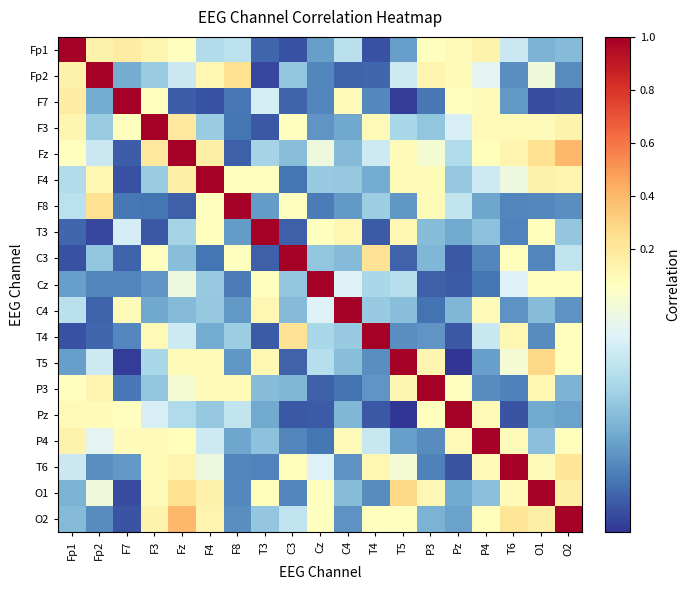

Reading left to right, what are all the values shown in this chart?

Fp1: Fp1=1.0	Fp2=0.1	F7=0.2	F3=0.1	Fz=0.1	F4=0.0	F8=0.0	T3=0.0	C3=0.0	Cz=0.0	C4=0.0	T4=0.0	T5=0.0	P3=0.1	Pz=0.1	P4=0.1	T6=0.1	O1=0.0	O2=0.0
Fp2: Fp1=0.1	Fp2=1.0	F7=0.0	F3=0.0	Fz=0.1	F4=0.1	F8=0.2	T3=0.0	C3=0.0	Cz=0.0	C4=0.0	T4=0.0	T5=0.1	P3=0.1	Pz=0.1	P4=0.1	T6=0.0	O1=0.1	O2=0.0
F7: Fp1=0.2	Fp2=0.0	F7=1.0	F3=0.1	Fz=0.0	F4=0.0	F8=0.0	T3=0.1	C3=0.0	Cz=0.0	C4=0.1	T4=0.0	T5=0.0	P3=0.0	Pz=0.1	P4=0.1	T6=0.0	O1=0.0	O2=0.0
F3: Fp1=0.1	Fp2=0.0	F7=0.1	F3=1.0	Fz=0.2	F4=0.0	F8=0.0	T3=0.0	C3=0.1	Cz=0.0	C4=0.0	T4=0.1	T5=0.0	P3=0.0	Pz=0.1	P4=0.1	T6=0.1	O1=0.1	O2=0.1
Fz: Fp1=0.1	Fp2=0.1	F7=0.0	F3=0.2	Fz=1.0	F4=0.2	F8=0.0	T3=0.0	C3=0.0	Cz=0.1	C4=0.0	T4=0.1	T5=0.1	P3=0.1	Pz=0.0	P4=0.1	T6=0.1	O1=0.2	O2=0.4
F4: Fp1=0.0	Fp2=0.1	F7=0.0	F3=0.0	Fz=0.2	F4=1.0	F8=0.1	T3=0.1	C3=0.0	Cz=0.0	C4=0.0	T4=0.0	T5=0.1	P3=0.1	Pz=0.0	P4=0.1	T6=0.1	O1=0.1	O2=0.1
F8: Fp1=0.0	Fp2=0.2	F7=0.0	F3=0.0	Fz=0.0	F4=0.1	F8=1.0	T3=0.0	C3=0.1	Cz=0.0	C4=0.0	T4=0.0	T5=0.0	P3=0.1	Pz=0.1	P4=0.0	T6=0.0	O1=0.0	O2=0.0
T3: Fp1=0.0	Fp2=0.0	F7=0.1	F3=0.0	Fz=0.0	F4=0.1	F8=0.0	T3=1.0	C3=0.0	Cz=0.1	C4=0.1	T4=0.0	T5=0.1	P3=0.0	Pz=0.0	P4=0.0	T6=0.0	O1=0.1	O2=0.0
C3: Fp1=0.0	Fp2=0.0	F7=0.0	F3=0.1	Fz=0.0	F4=0.0	F8=0.1	T3=0.0	C3=1.0	Cz=0.0	C4=0.0	T4=0.2	T5=0.0	P3=0.0	Pz=0.0	P4=0.0	T6=0.1	O1=0.0	O2=0.1
Cz: Fp1=0.0	Fp2=0.0	F7=0.0	F3=0.0	Fz=0.1	F4=0.0	F8=0.0	T3=0.1	C3=0.0	Cz=1.0	C4=0.1	T4=0.0	T5=0.0	P3=0.0	Pz=0.0	P4=0.0	T6=0.1	O1=0.1	O2=0.1
C4: Fp1=0.0	Fp2=0.0	F7=0.1	F3=0.0	Fz=0.0	F4=0.0	F8=0.0	T3=0.1	C3=0.0	Cz=0.1	C4=1.0	T4=0.0	T5=0.0	P3=0.0	Pz=0.0	P4=0.1	T6=0.0	O1=0.0	O2=0.0
T4: Fp1=0.0	Fp2=0.0	F7=0.0	F3=0.1	Fz=0.1	F4=0.0	F8=0.0	T3=0.0	C3=0.2	Cz=0.0	C4=0.0	T4=1.0	T5=0.0	P3=0.0	Pz=0.0	P4=0.1	T6=0.1	O1=0.0	O2=0.1
T5: Fp1=0.0	Fp2=0.1	F7=0.0	F3=0.0	Fz=0.1	F4=0.1	F8=0.0	T3=0.1	C3=0.0	Cz=0.0	C4=0.0	T4=0.0	T5=1.0	P3=0.1	Pz=0.0	P4=0.0	T6=0.1	O1=0.3	O2=0.1
P3: Fp1=0.1	Fp2=0.1	F7=0.0	F3=0.0	Fz=0.1	F4=0.1	F8=0.1	T3=0.0	C3=0.0	Cz=0.0	C4=0.0	T4=0.0	T5=0.1	P3=1.0	Pz=0.1	P4=0.0	T6=0.0	O1=0.1	O2=0.0
Pz: Fp1=0.1	Fp2=0.1	F7=0.1	F3=0.1	Fz=0.0	F4=0.0	F8=0.1	T3=0.0	C3=0.0	Cz=0.0	C4=0.0	T4=0.0	T5=0.0	P3=0.1	Pz=1.0	P4=0.1	T6=0.0	O1=0.0	O2=0.0
P4: Fp1=0.1	Fp2=0.1	F7=0.1	F3=0.1	Fz=0.1	F4=0.1	F8=0.0	T3=0.0	C3=0.0	Cz=0.0	C4=0.1	T4=0.1	T5=0.0	P3=0.0	Pz=0.1	P4=1.0	T6=0.1	O1=0.0	O2=0.1
T6: Fp1=0.1	Fp2=0.0	F7=0.0	F3=0.1	Fz=0.1	F4=0.1	F8=0.0	T3=0.0	C3=0.1	Cz=0.1	C4=0.0	T4=0.1	T5=0.1	P3=0.0	Pz=0.0	P4=0.1	T6=1.0	O1=0.1	O2=0.2
O1: Fp1=0.0	Fp2=0.1	F7=0.0	F3=0.1	Fz=0.2	F4=0.1	F8=0.0	T3=0.1	C3=0.0	Cz=0.1	C4=0.0	T4=0.0	T5=0.3	P3=0.1	Pz=0.0	P4=0.0	T6=0.1	O1=1.0	O2=0.2
O2: Fp1=0.0	Fp2=0.0	F7=0.0	F3=0.1	Fz=0.4	F4=0.1	F8=0.0	T3=0.0	C3=0.1	Cz=0.1	C4=0.0	T4=0.1	T5=0.1	P3=0.0	Pz=0.0	P4=0.1	T6=0.2	O1=0.2	O2=1.0